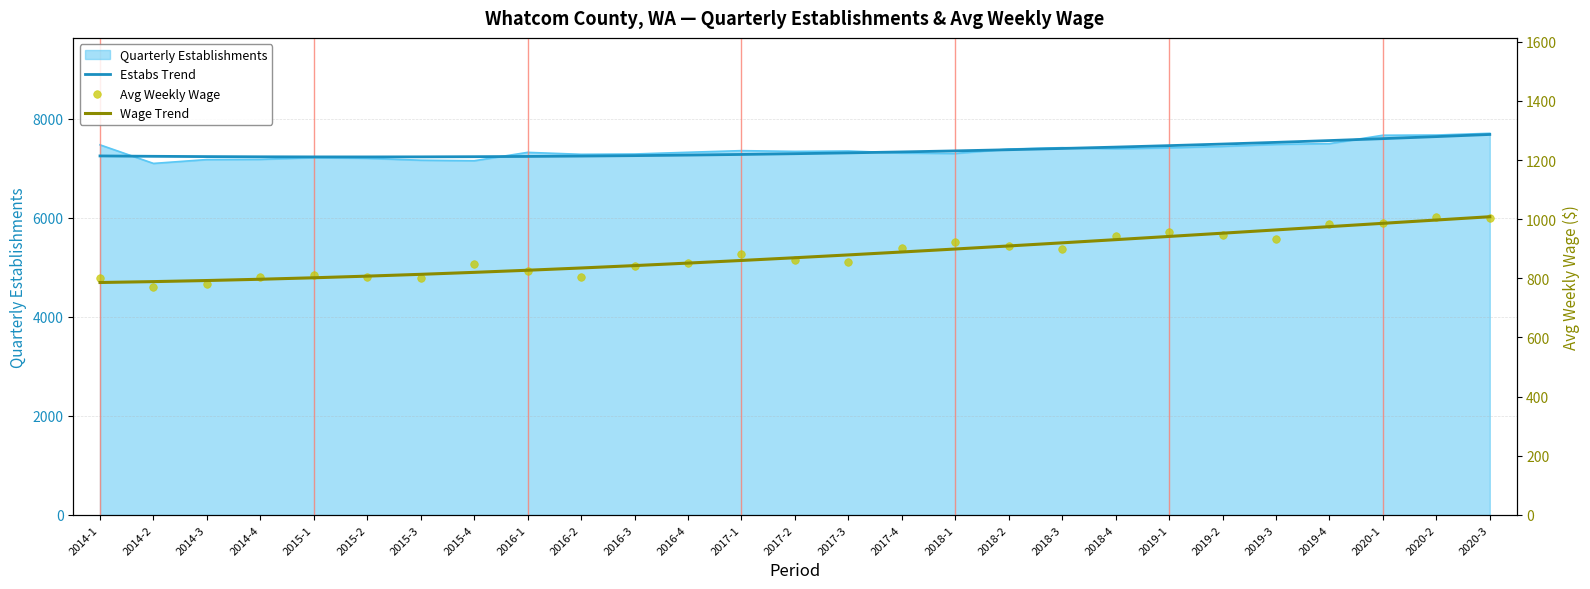

What is the total value across all series at 2015-2?

8843.7